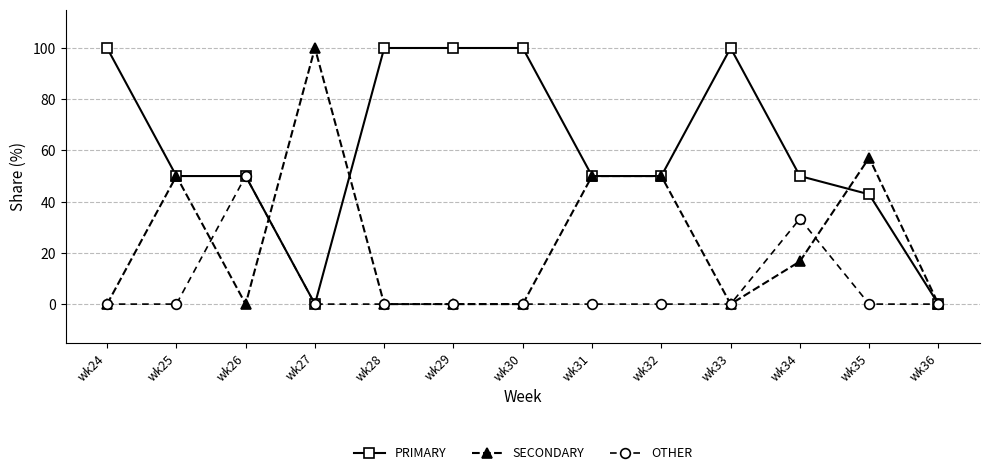

Which category has the highest value in the OTHER series?

wk26